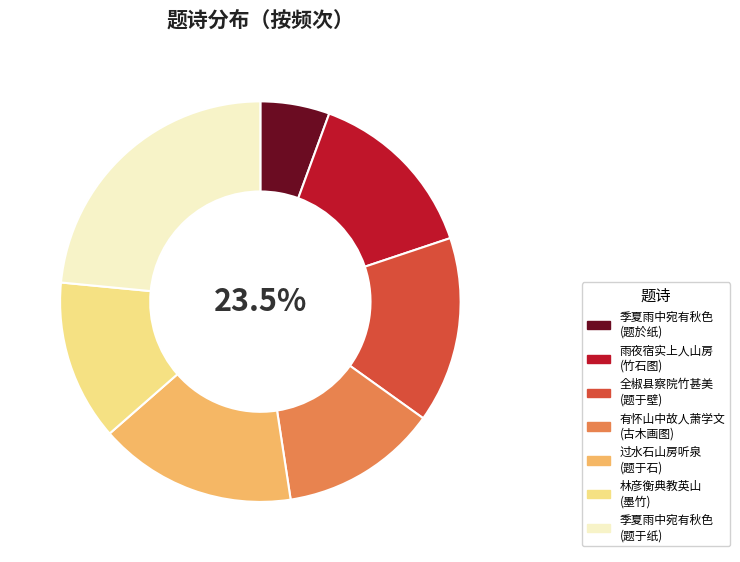

True or false: 林彦衡典教英山余以墨竹寄之因题于上 accounts for 13% of the total.

True